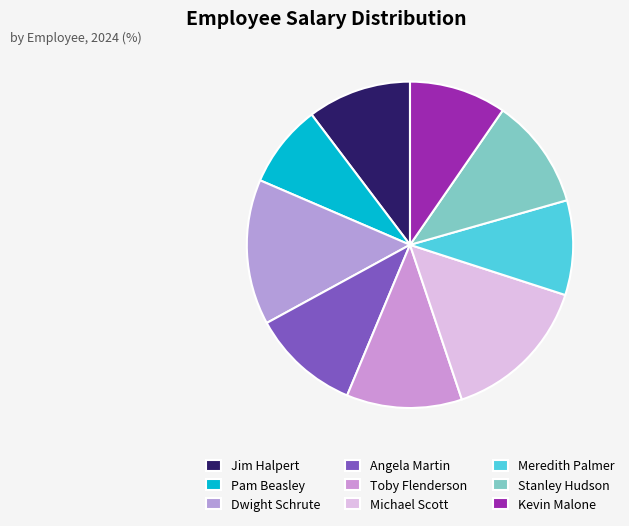

Is there a majority slice in this chart?

No